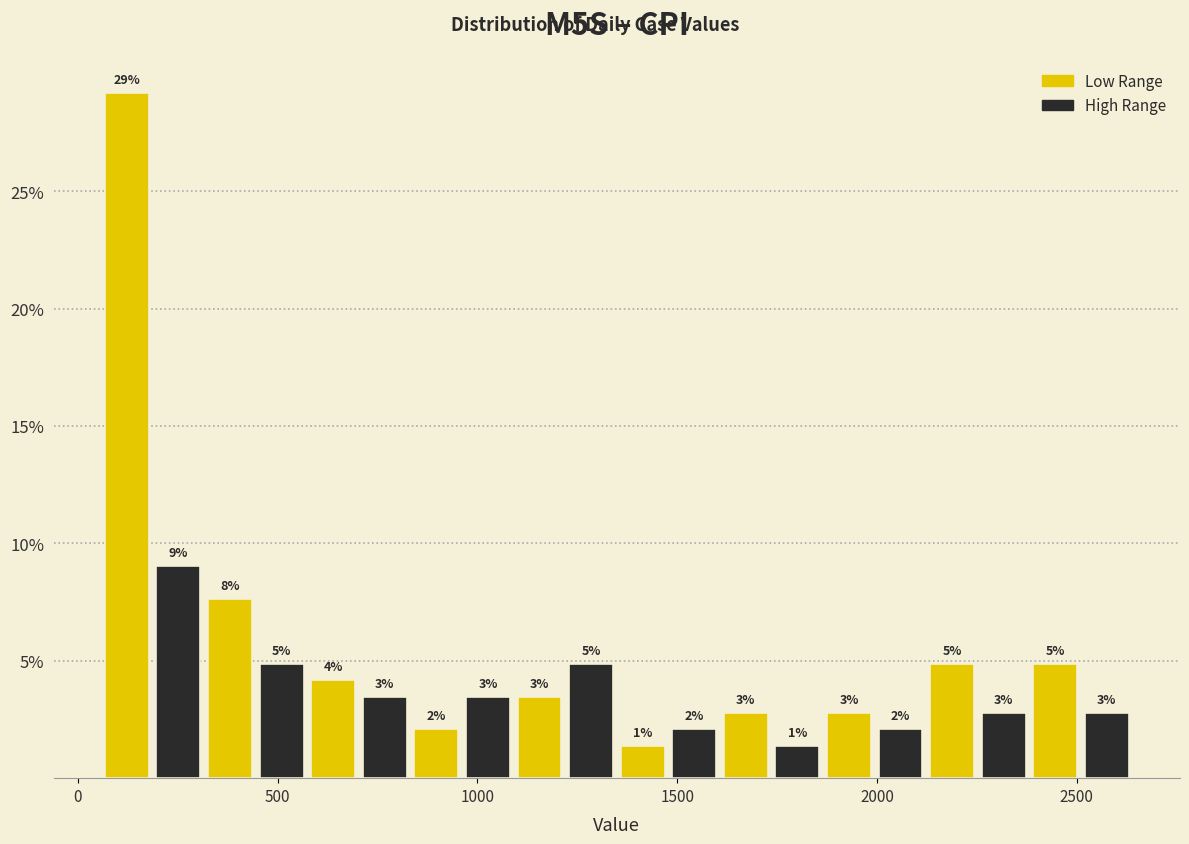

Around what value on the x-axis is the tallest bar? Give the approximate position of its centre, as read against the axis.

100